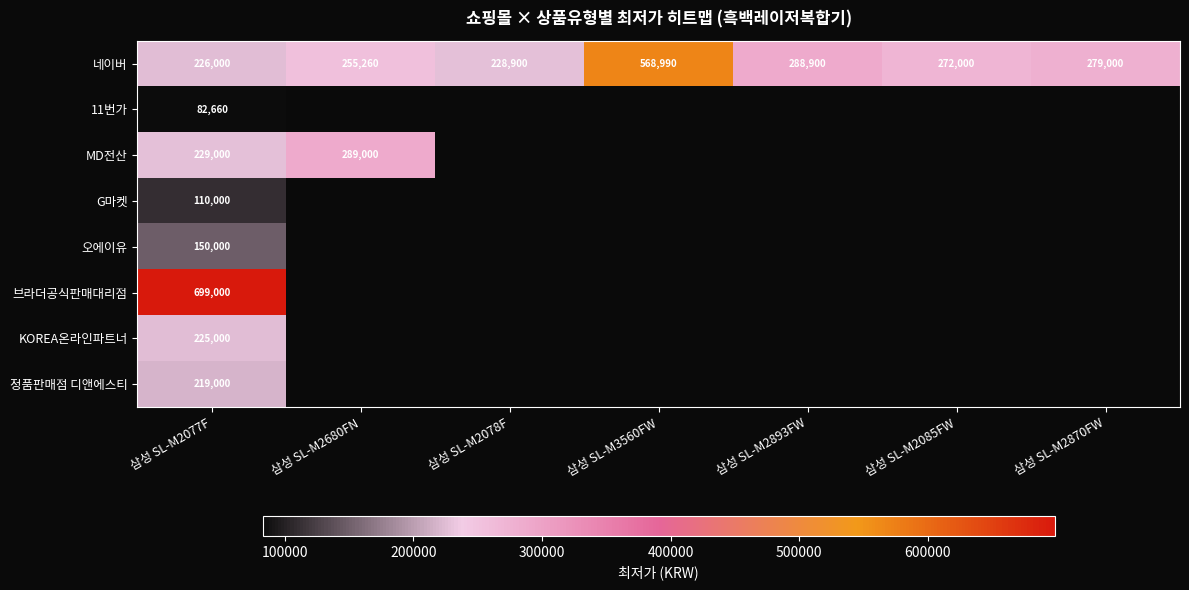

What is the smallest value displayed?

82660.0